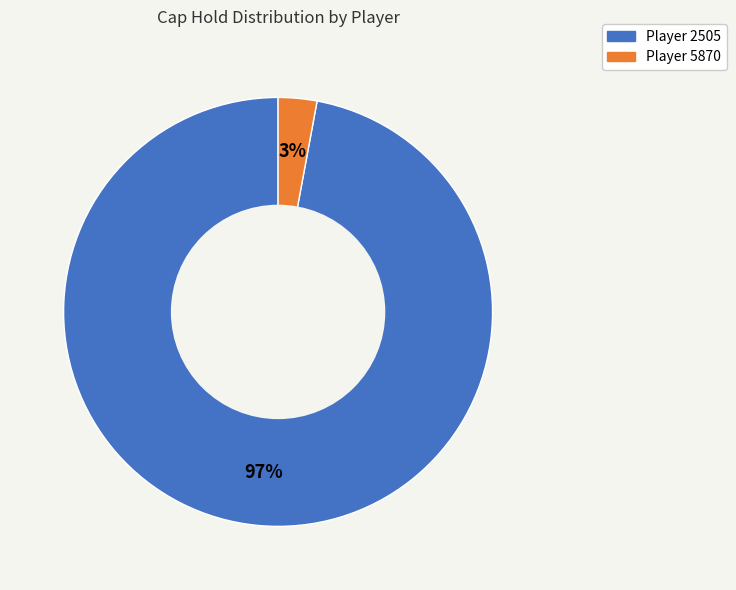

Does any single category account for the majority?

Yes